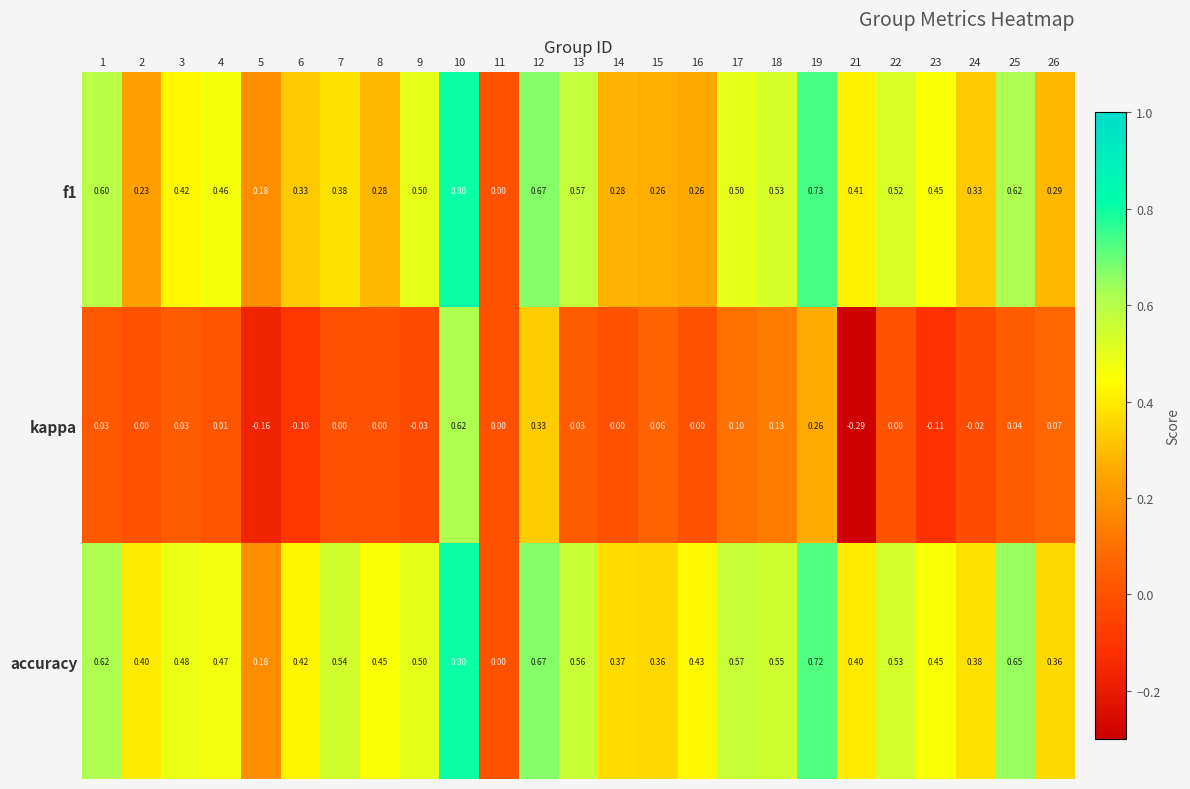

Which series has the largest total across all categories?

accuracy